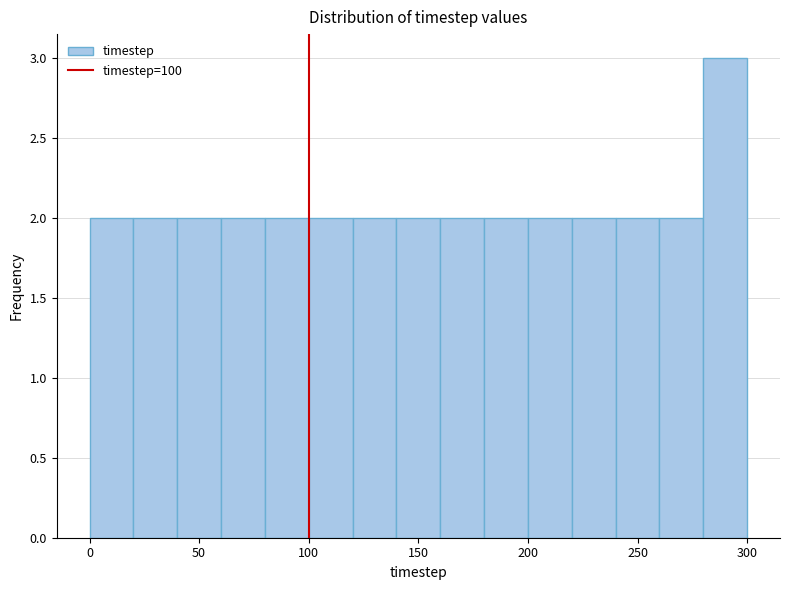

Which range on the x-axis has the tallest bar?

280 to 300